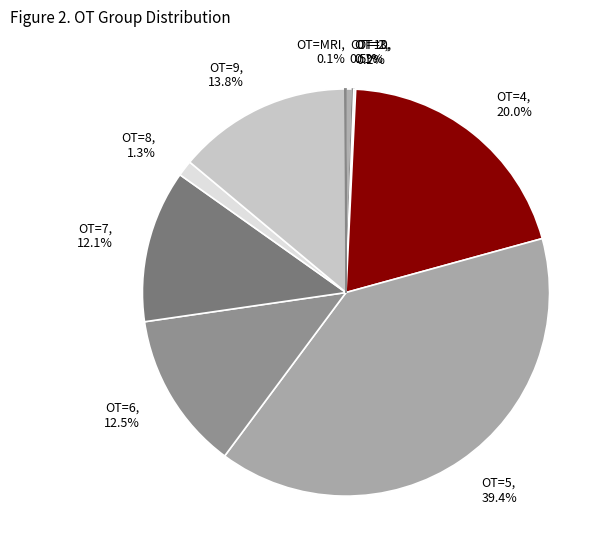

Is there a majority slice in this chart?

No